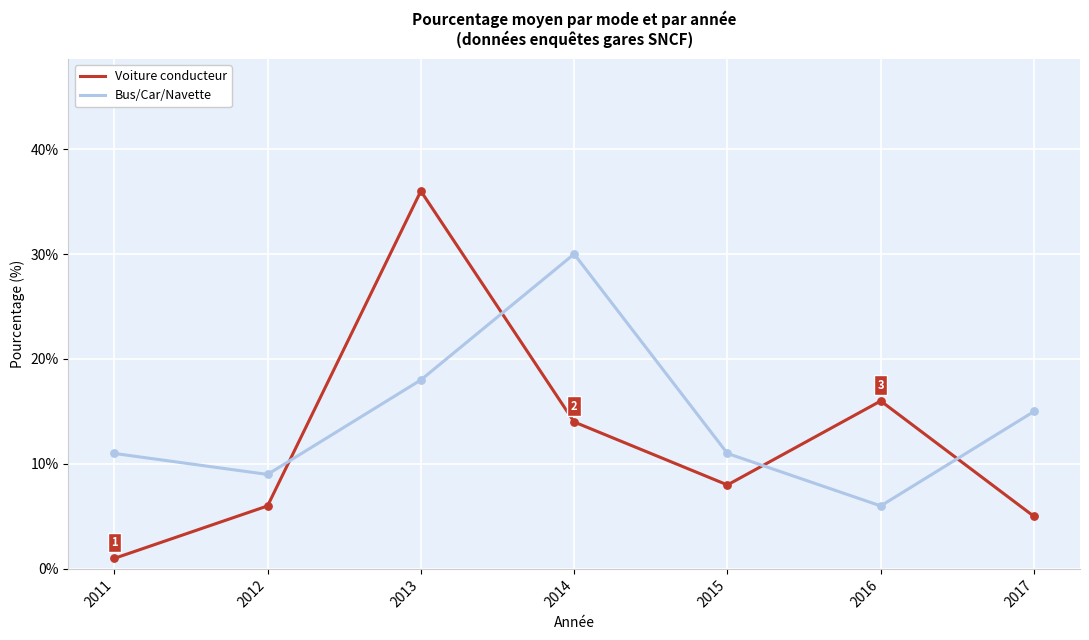

At how many categories does at least one series exceed 32?

1